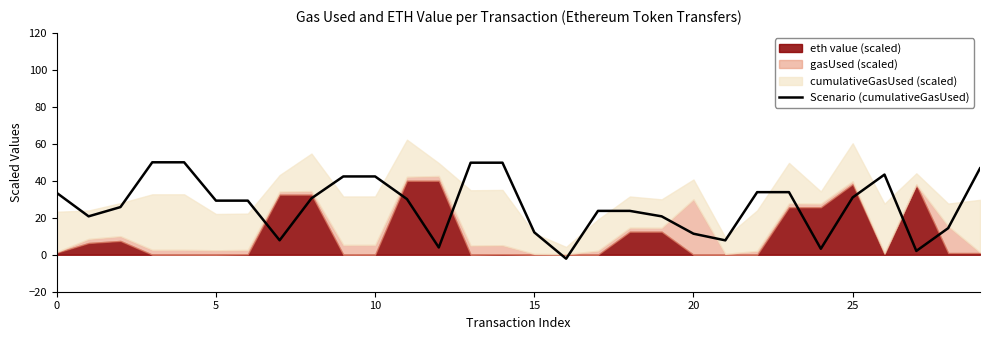

The Scenario (cumulativeGasUsed) series shows 14.4 at 5. True or false?

False